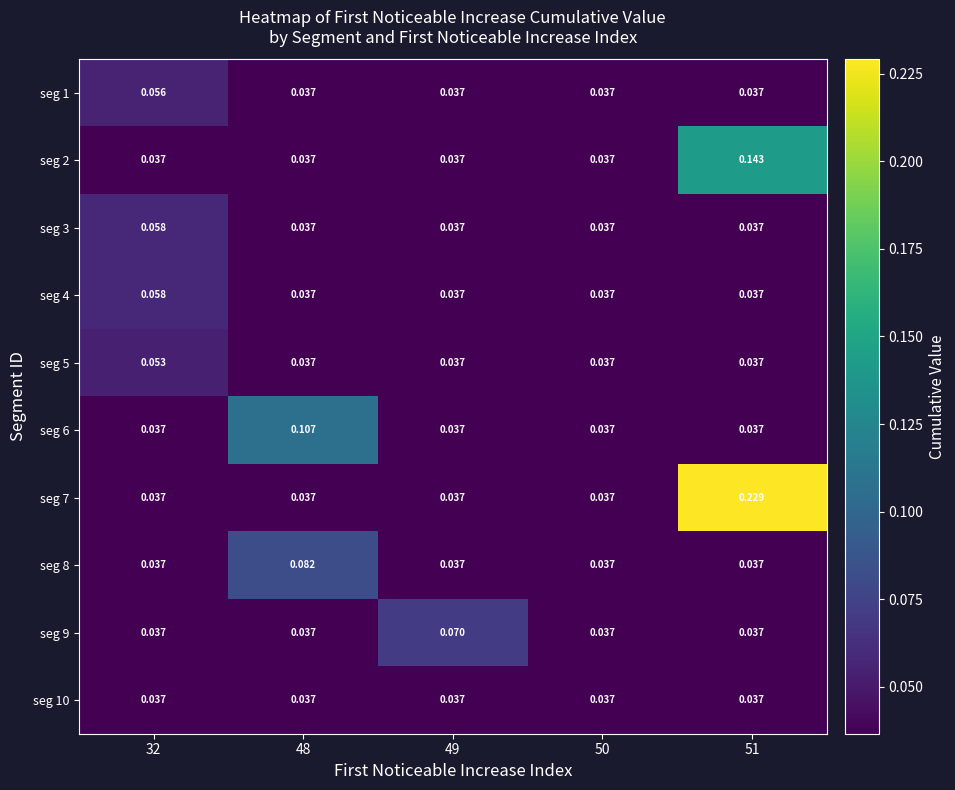

At how many categories does at least one series exceed 0?

5